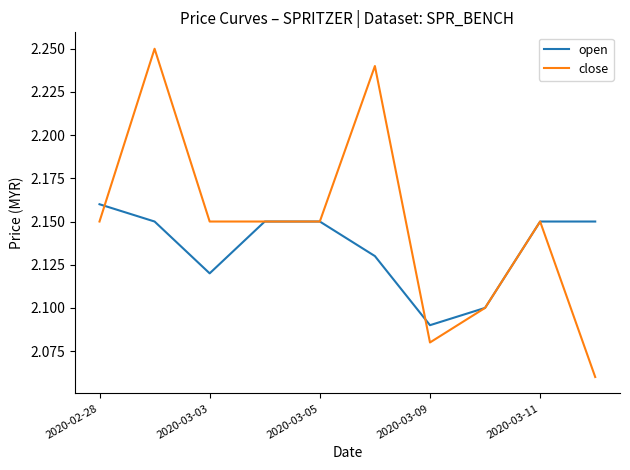

Rank the series by their maximum value, from lowest to highest.

open, close